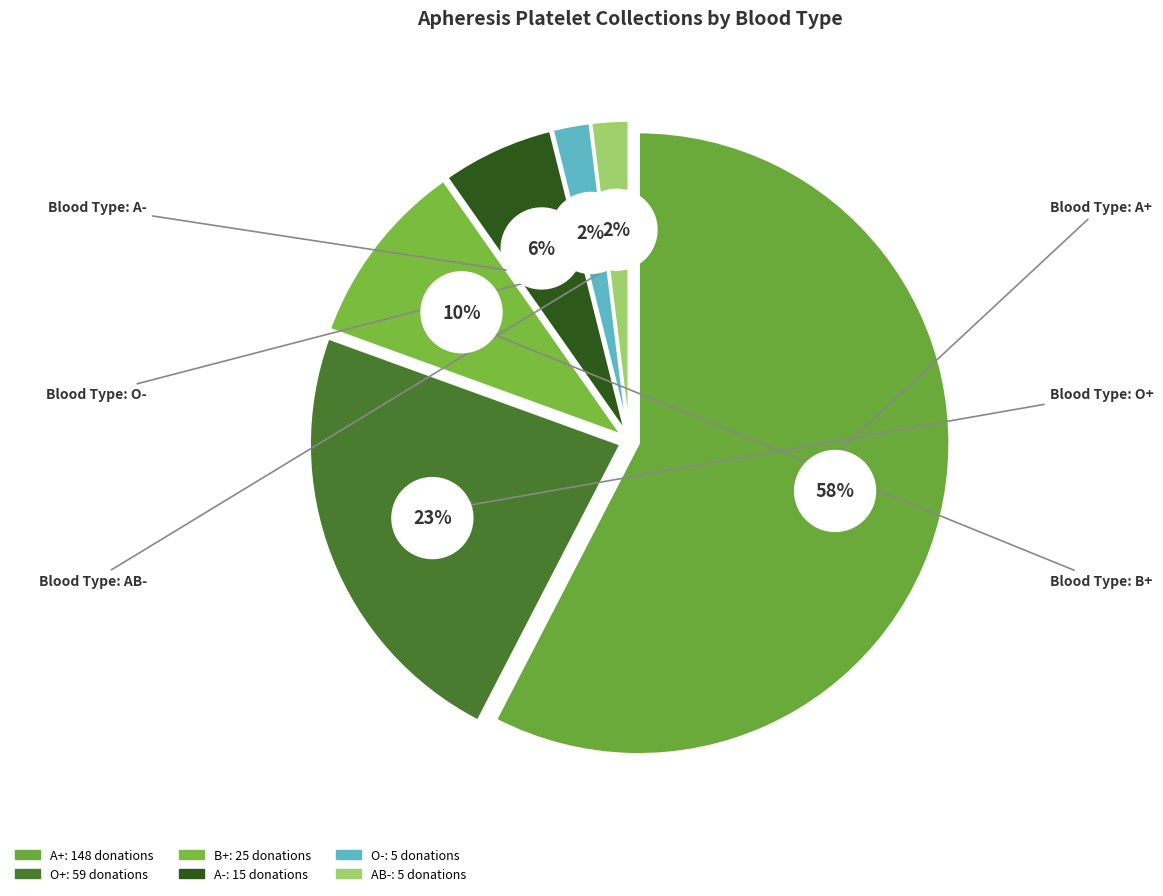

Does A- represent more than half of the total?

No